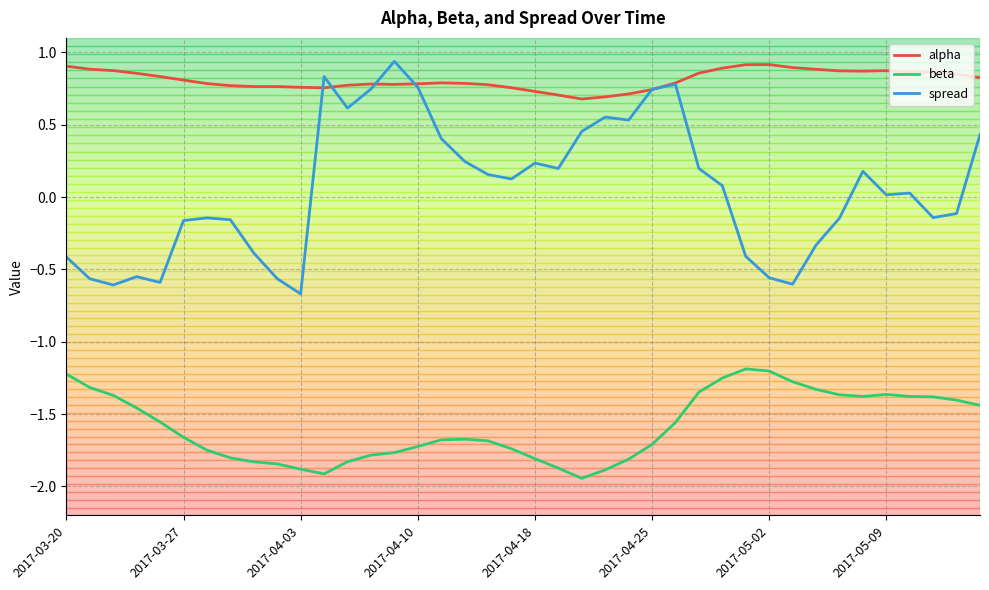

True or false: beta and alpha intersect in this chart.

False